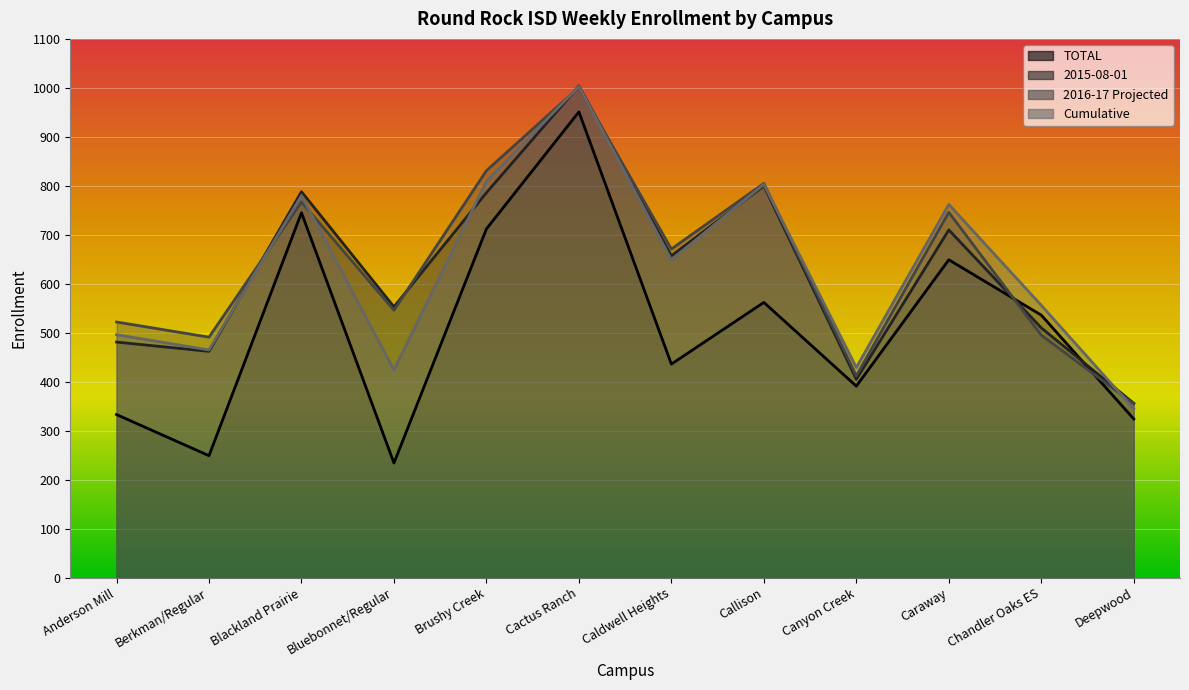

What are all the series names shown in the legend?

TOTAL, 2015-08-01, 2016-17 Projected, Cumulative